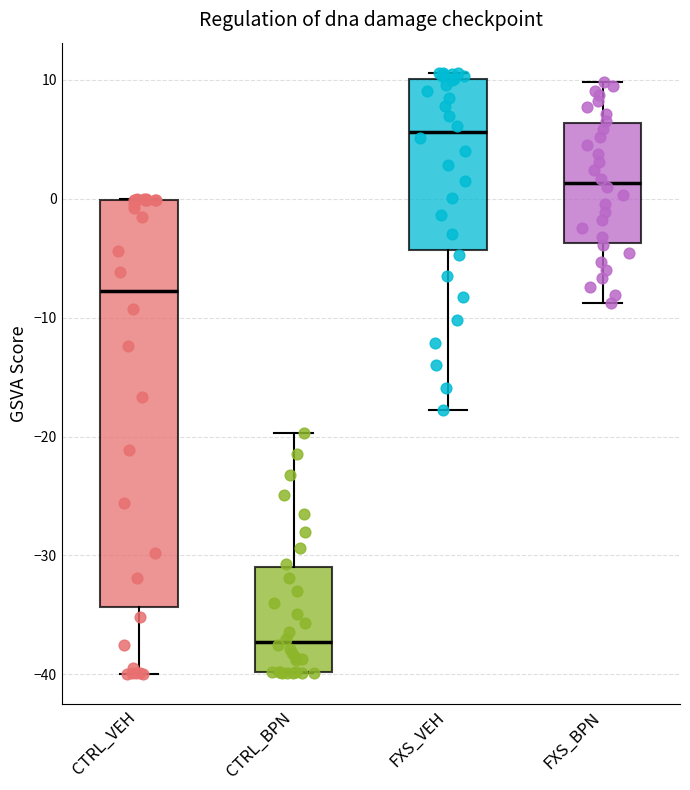

Reading left to right, read every box against the y-axis: the position of its median line, the range the box covers, and the ends of its whiskers. The values are not printed on the chart, so give them approximately, as read against the axis.

CTRL_VEH: median -8, box -34 to 0, whiskers -40 to 0
CTRL_BPN: median -37, box -40 to -31, whiskers -40 to -20
FXS_VEH: median 6, box -4 to 10, whiskers -18 to 11
FXS_BPN: median 1, box -4 to 6, whiskers -9 to 10